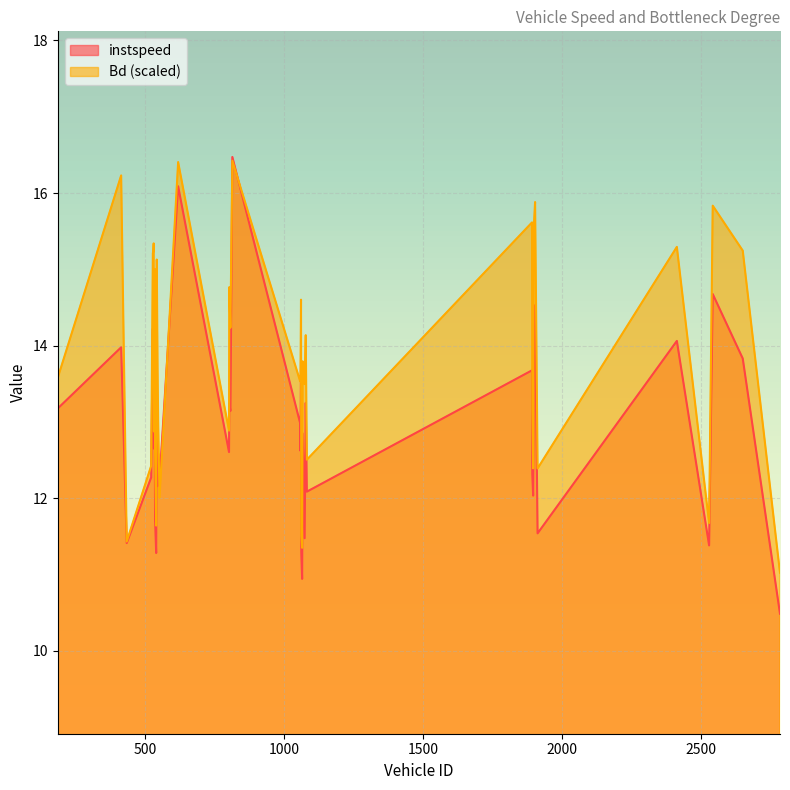

What is the sum of all instspeed values?

517.0